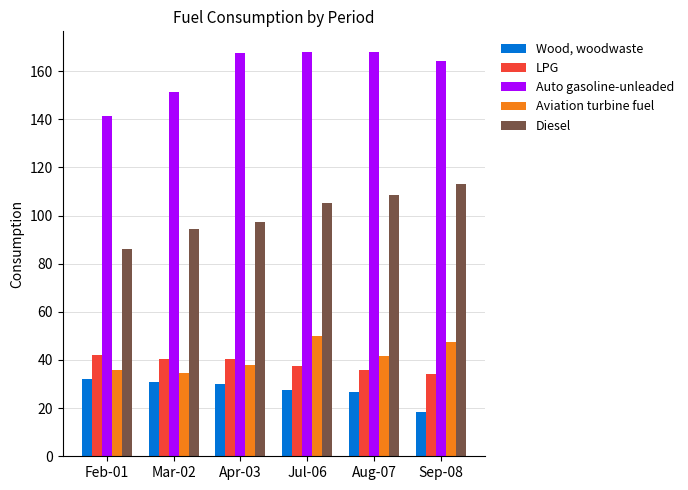

Is the value of Diesel at Feb-01 greater than the value of Aviation turbine fuel at Mar-02?

Yes